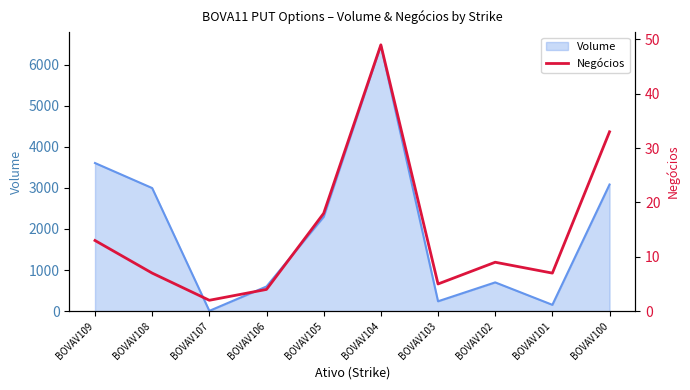

At which label does Volume reach its minimum?

BOVAV107